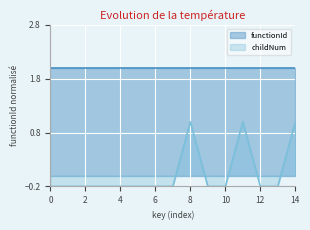

Which series has the widest spread of values?

childNum